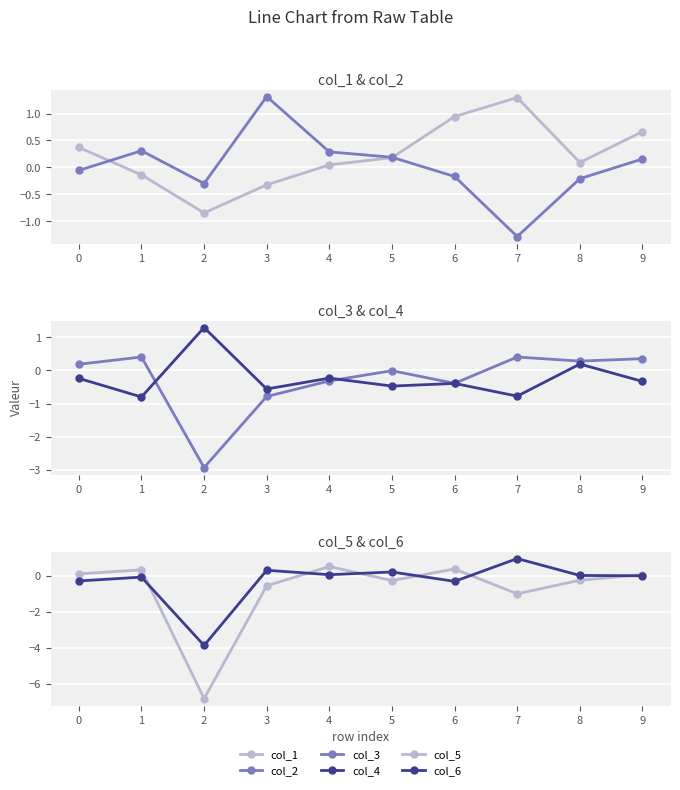

What is the sum of all col_5 values?

-7.4